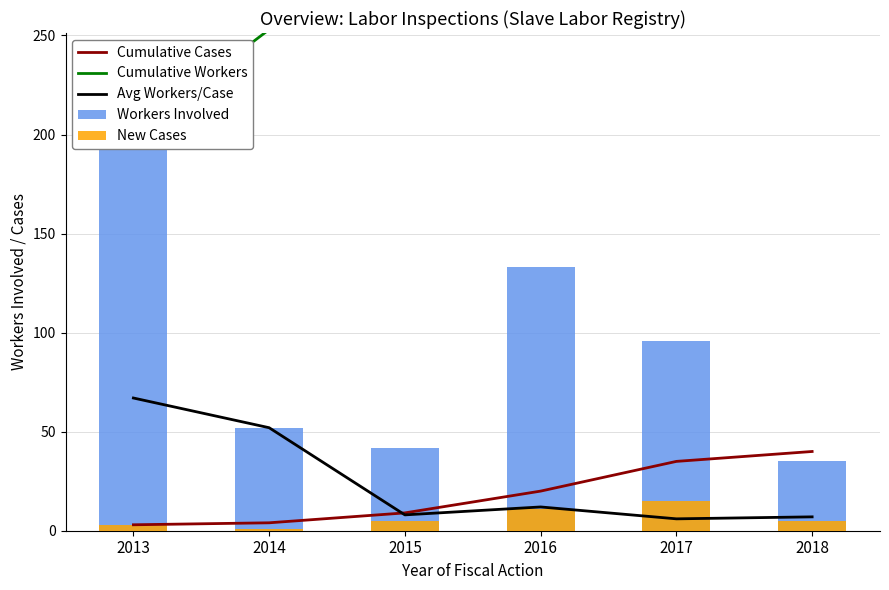

Which series changed the most between 2013 and 2014?

Workers Involved